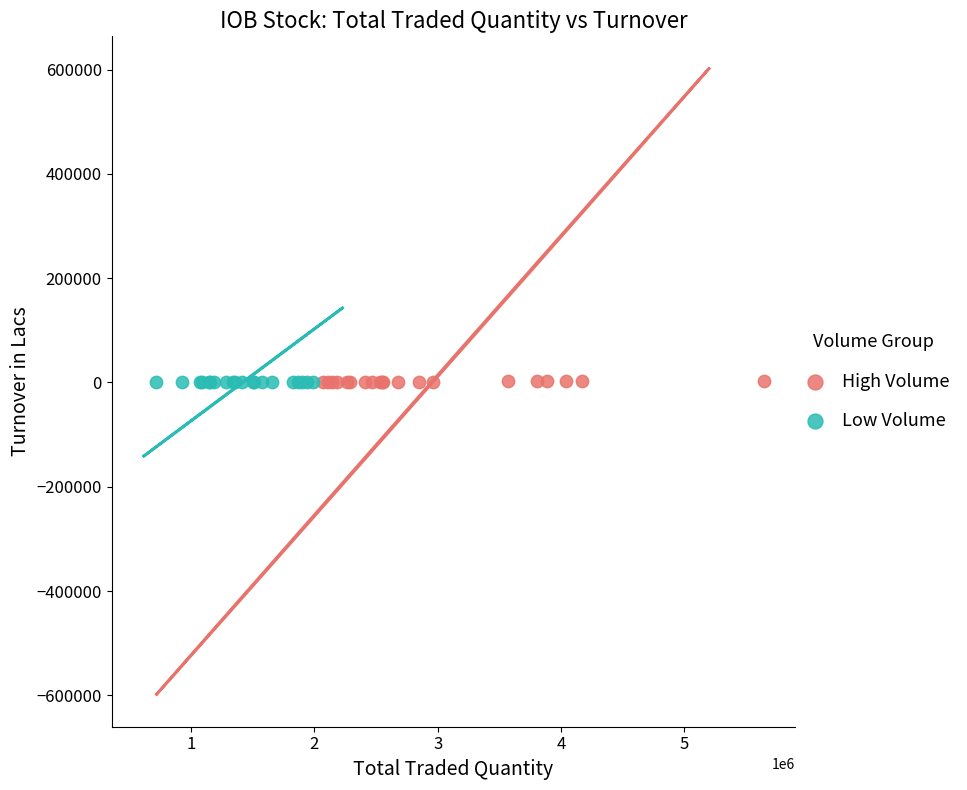

Which series has the widest spread of Y values?

High Volume